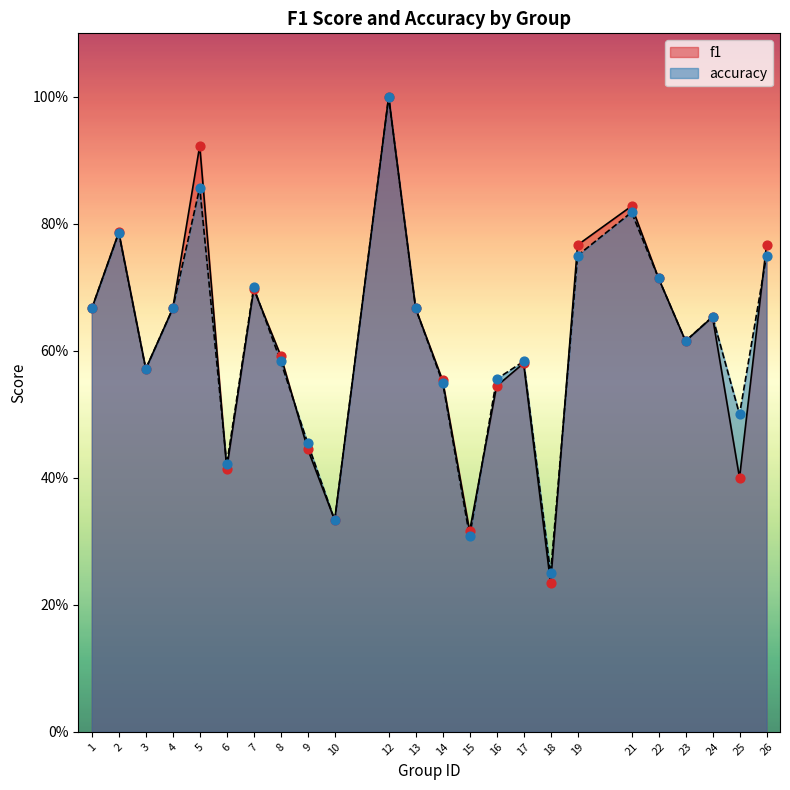

At which category is the sum across all series the highest?

12